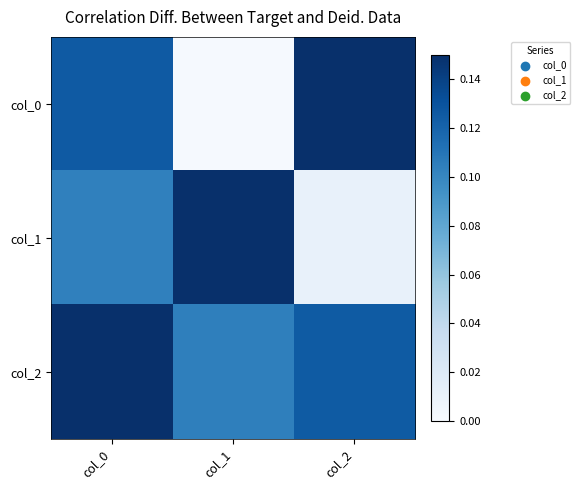

What is the difference between the highest and lowest values at col_0?

0.9